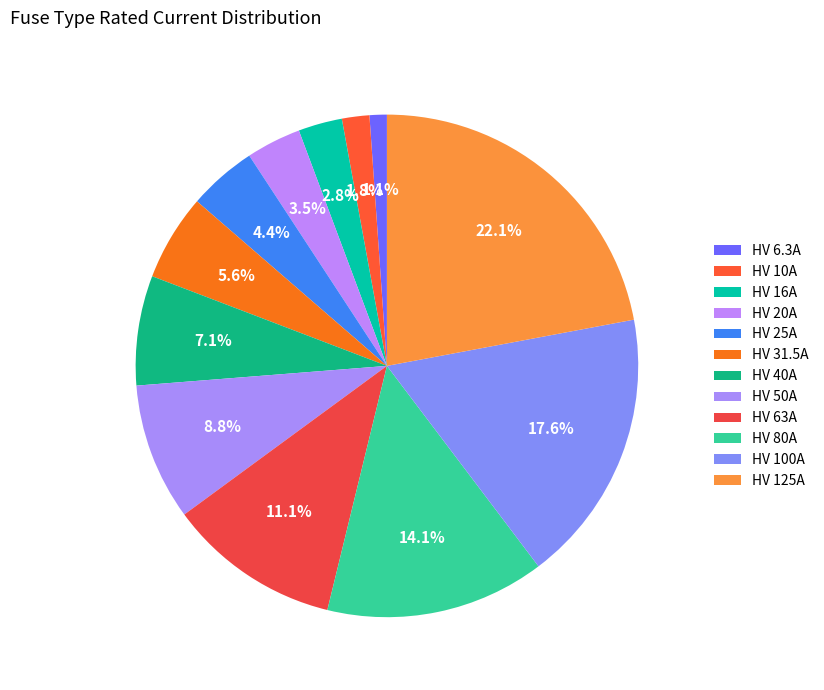

Count the number of slices in the pie.

12